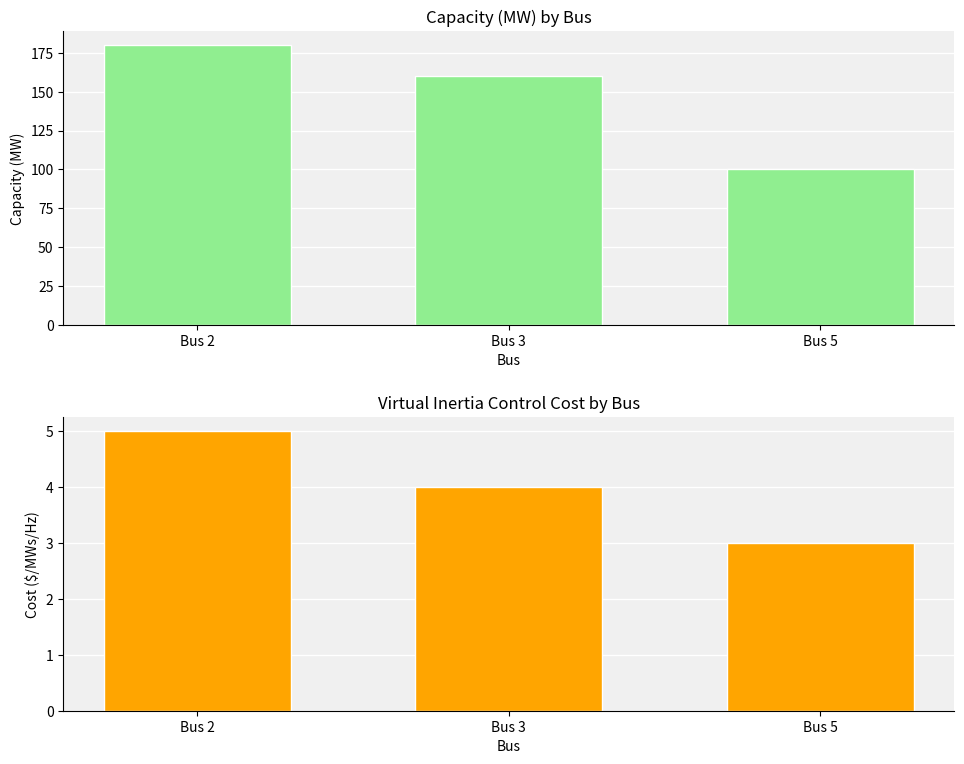

List the series in order of their peak value, lowest first.

Virtual Inertia control cost, Capacity (MW)